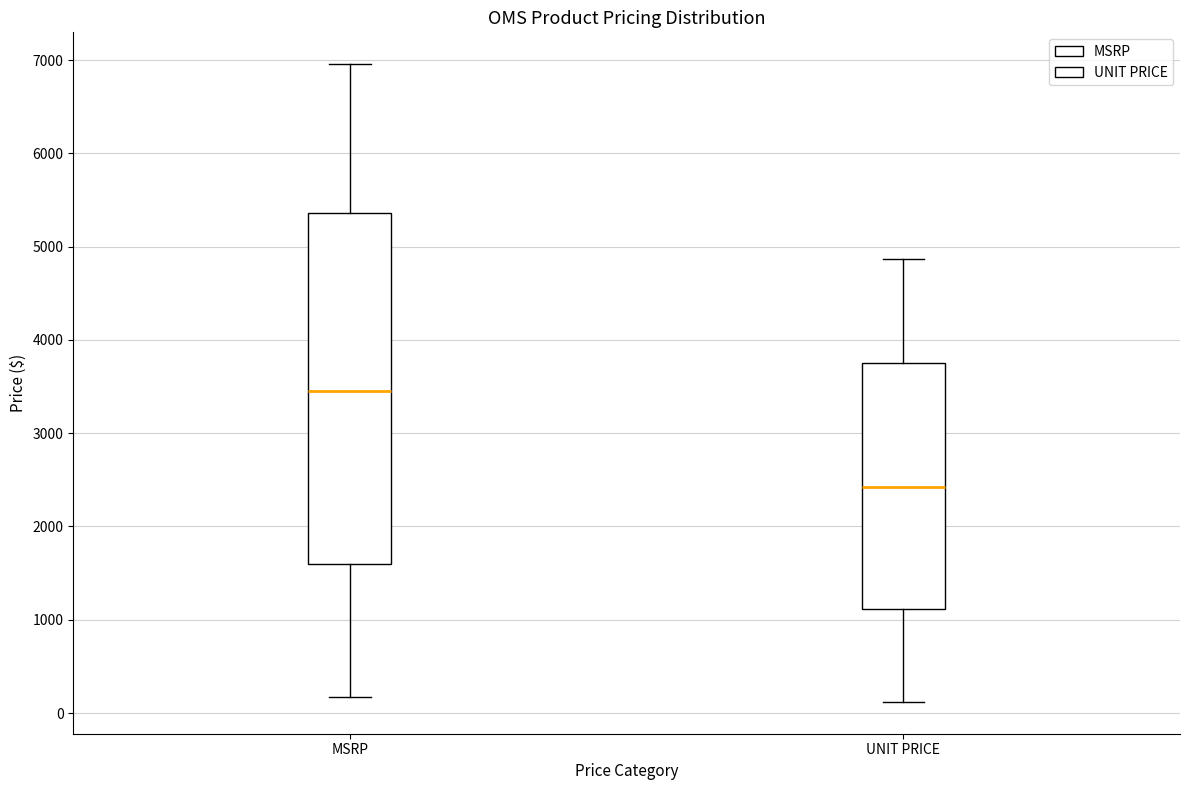

Which box is the tallest, from its lower edge to its upper edge?

MSRP